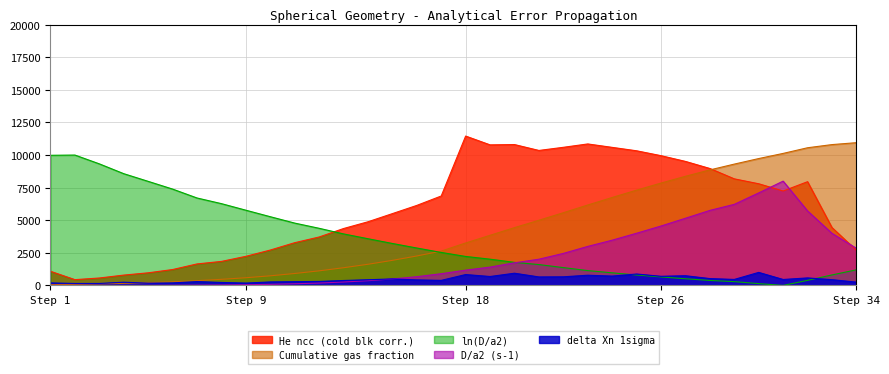

The value of Cumulative gas fraction at Step 34 is 10949.0. True or false?

True